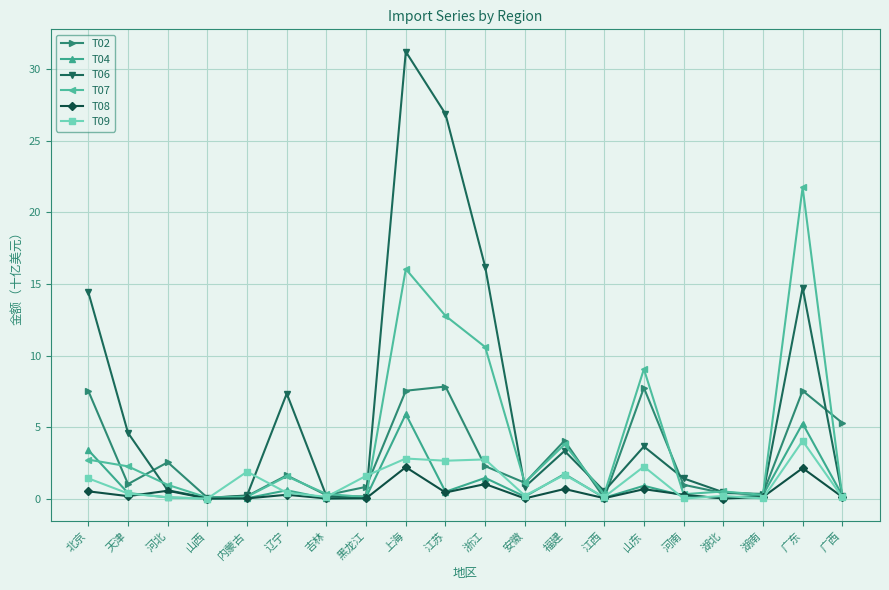

True or false: T04 has a value of 0.1 at 江西.

True